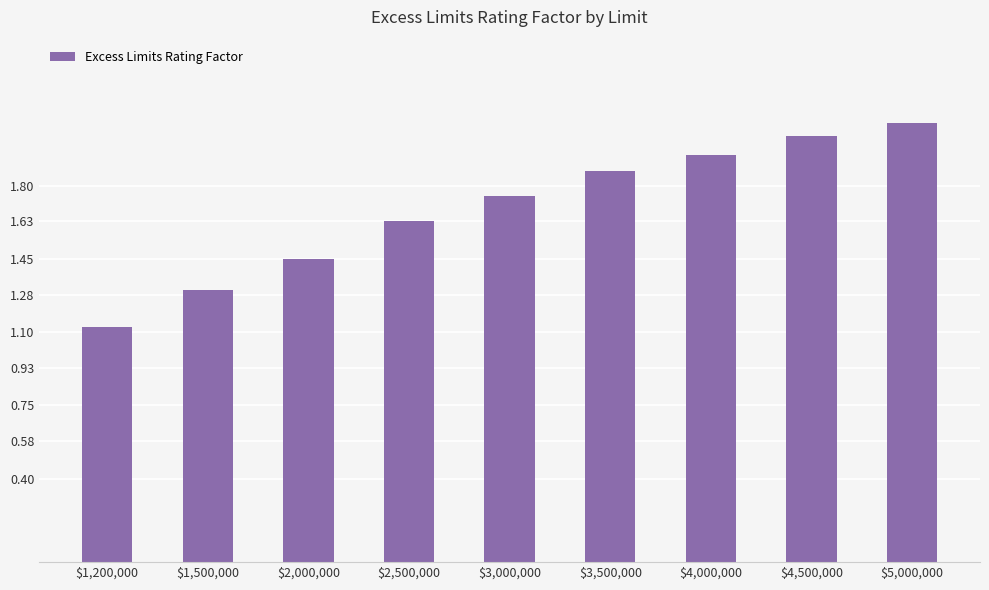

List the labels in order of value, largest first.

$5,000,000, $4,500,000, $4,000,000, $3,500,000, $3,000,000, $2,500,000, $2,000,000, $1,500,000, $1,200,000